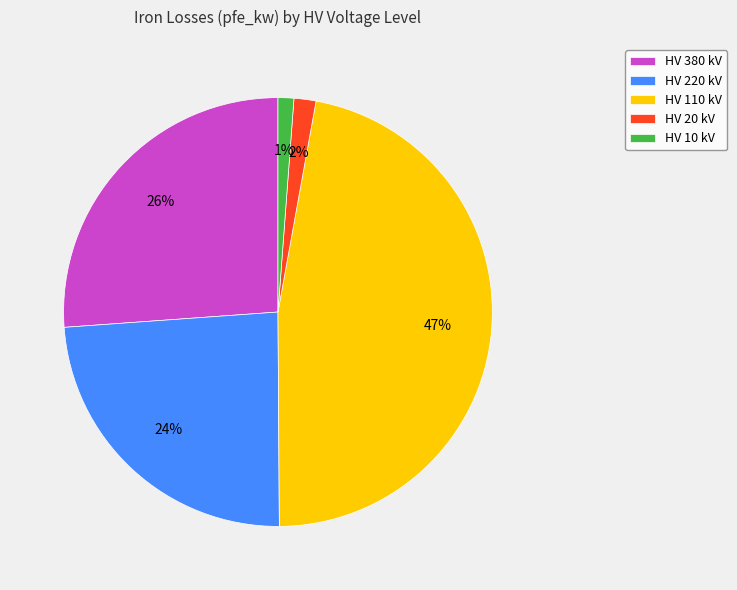

What percentage is the HV 10 kV slice, to the nearest percent?

1%